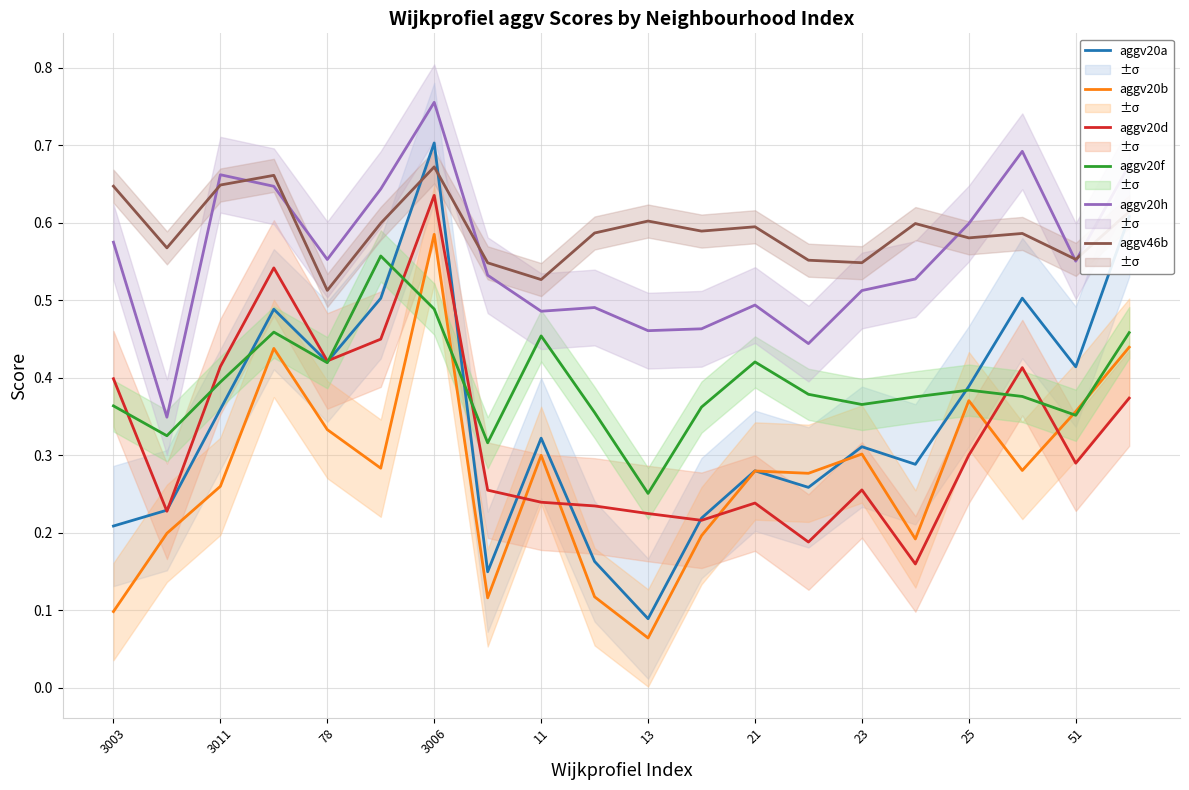

Is this an area chart (filled region under the line)?

No